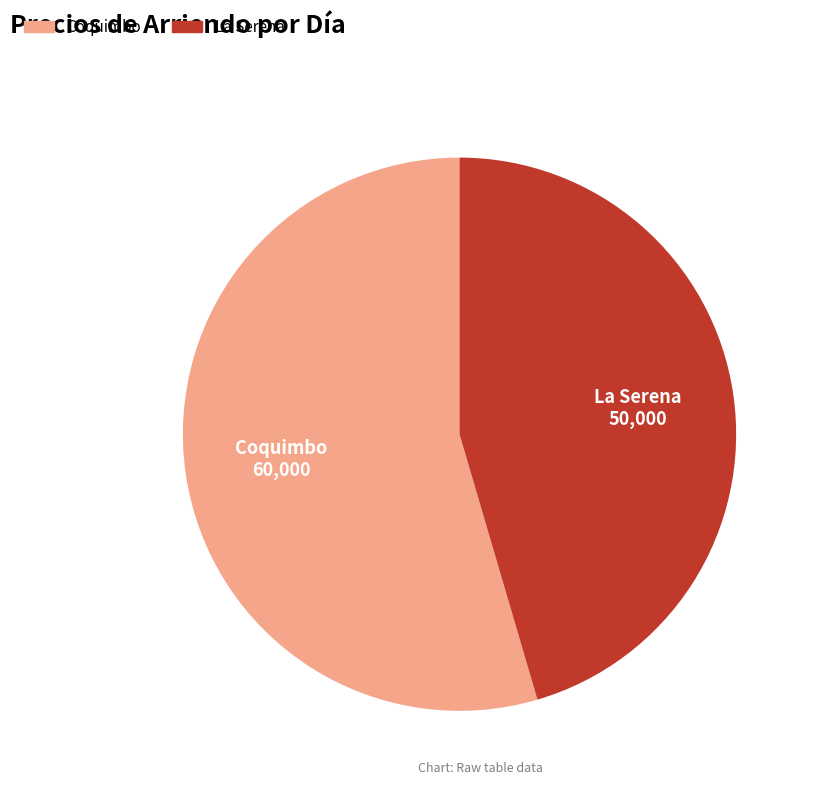

How many slices are in this pie chart?

2